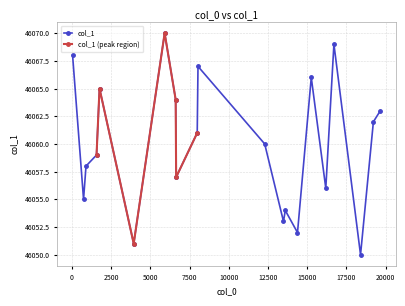

What is the value of the col_1 point at the 21st from the left?

46063